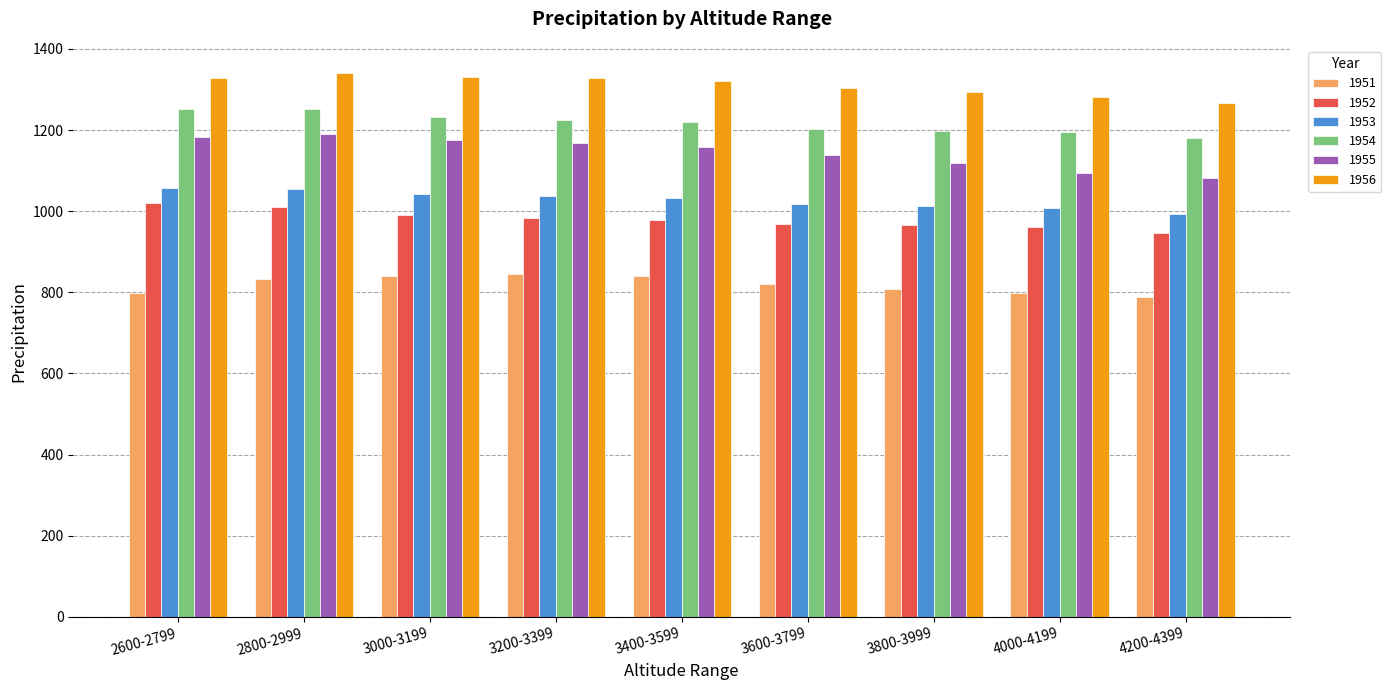

What value does the 1956 series have at 3800-3999?

1292.6